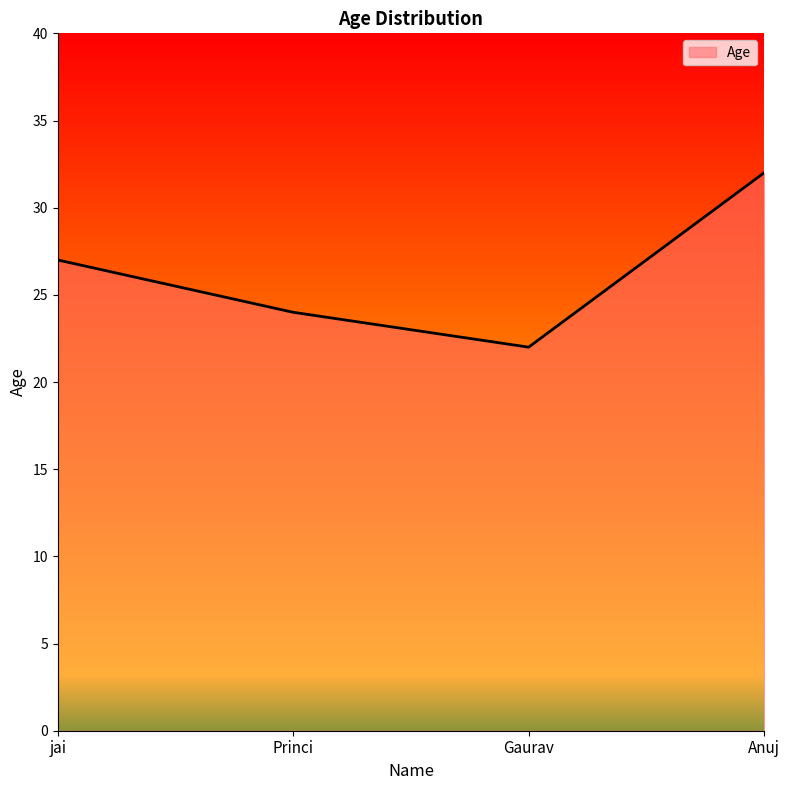

At which category does the chart reach its minimum across all series?

Gaurav